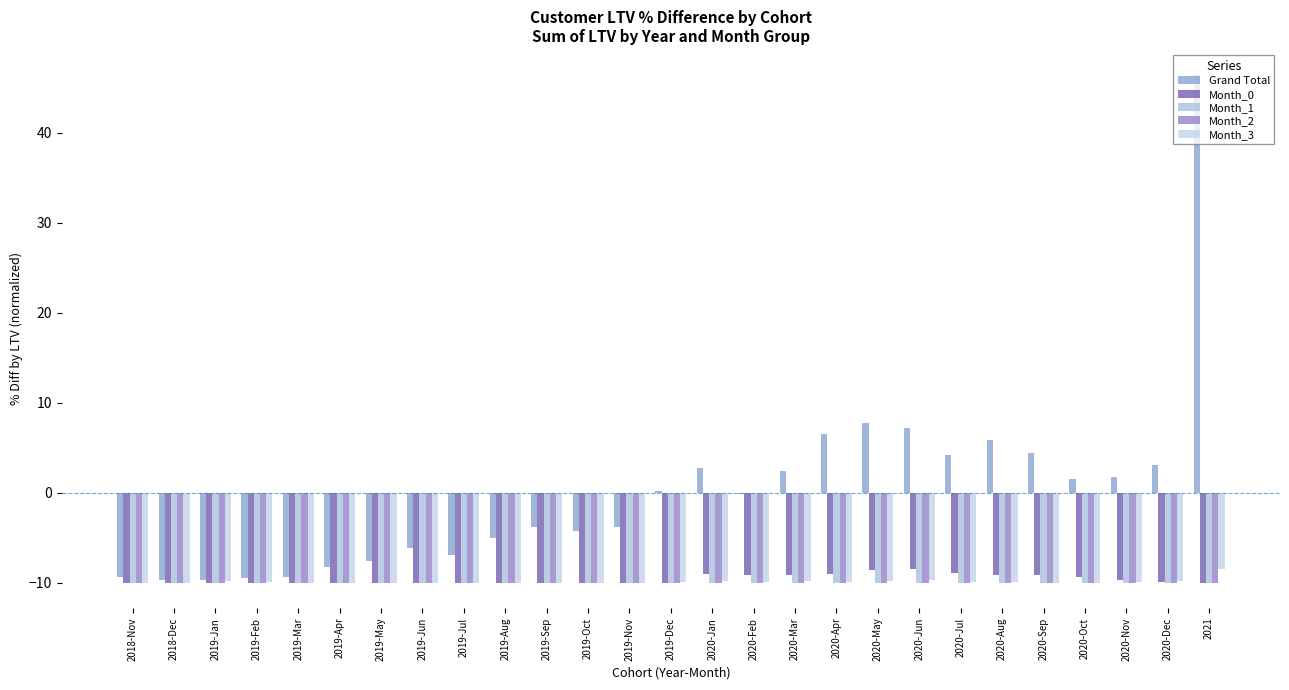

What is the sum of the Grand Total values at 2020-May and 2019-Sep?

3.9